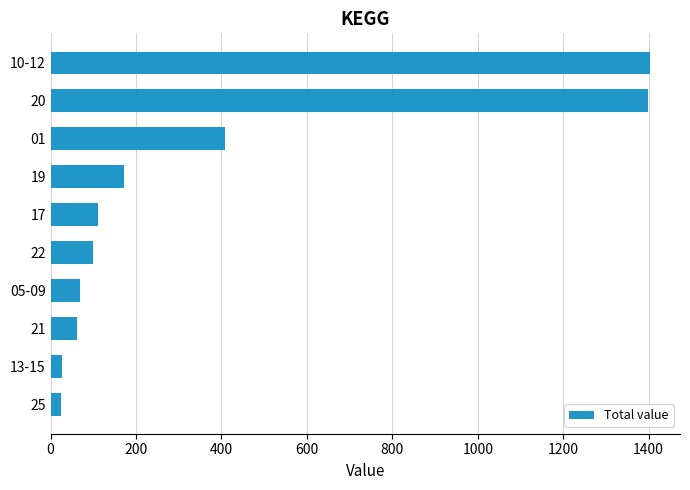

What is the average value?

377.4